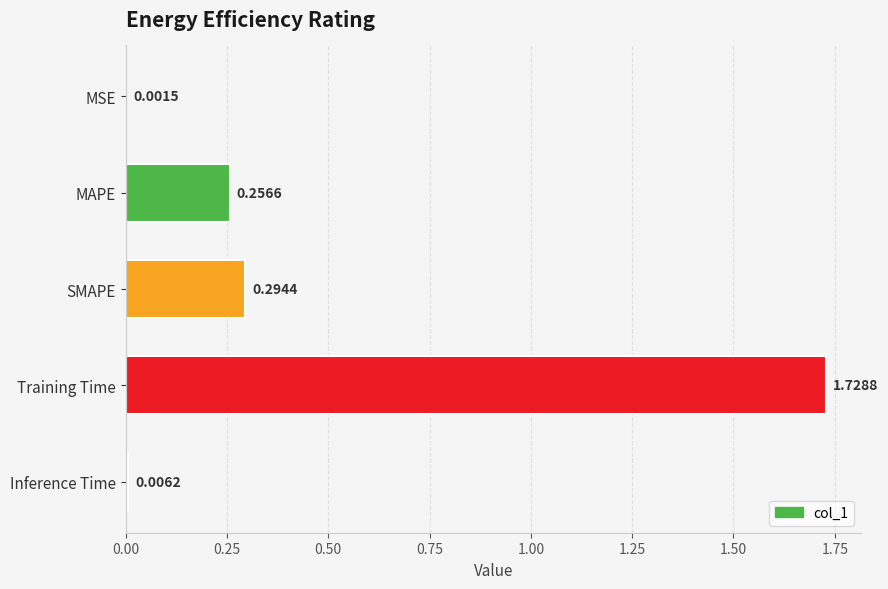

Which category has the highest value across all series?

Training Time